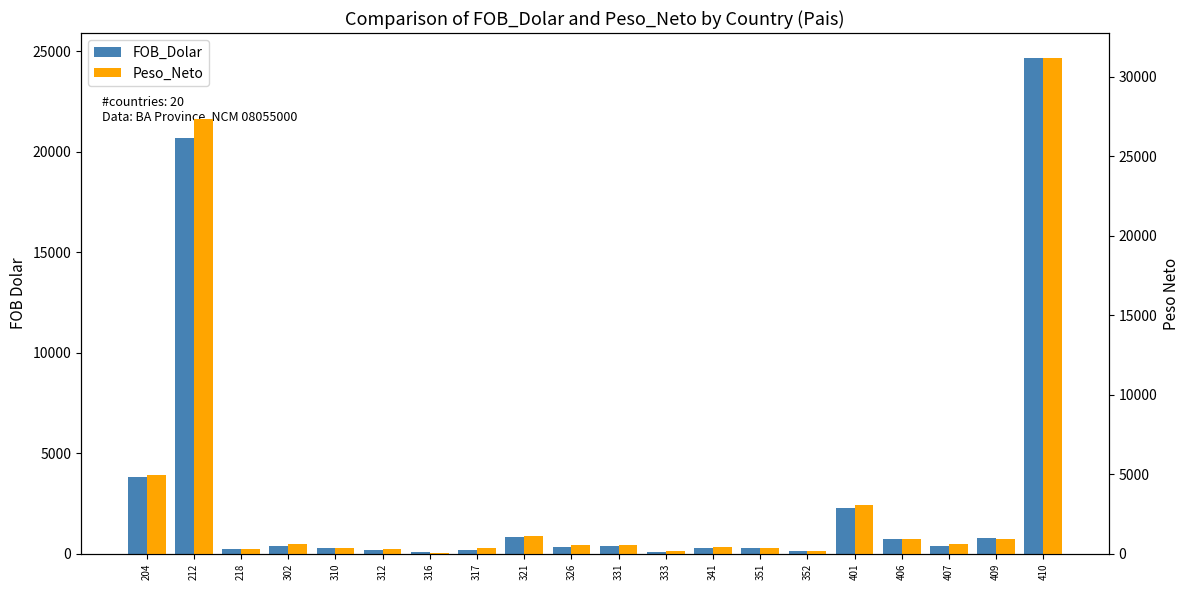

Rank the series by their average value, from lowest to highest.

FOB_Dolar, Peso_Neto